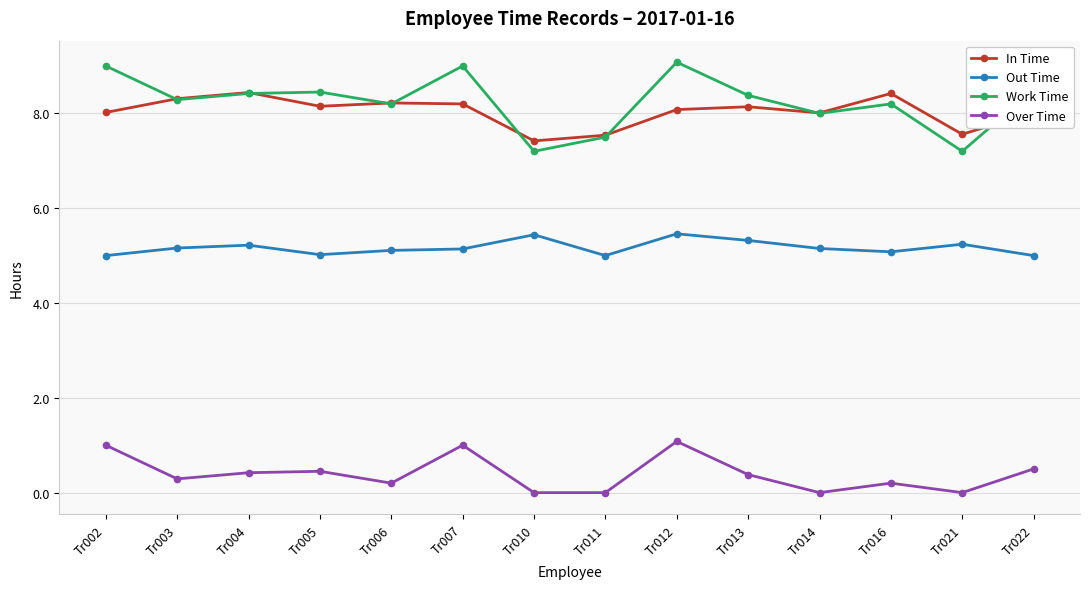

What is the sum of all Work Time values?

115.4